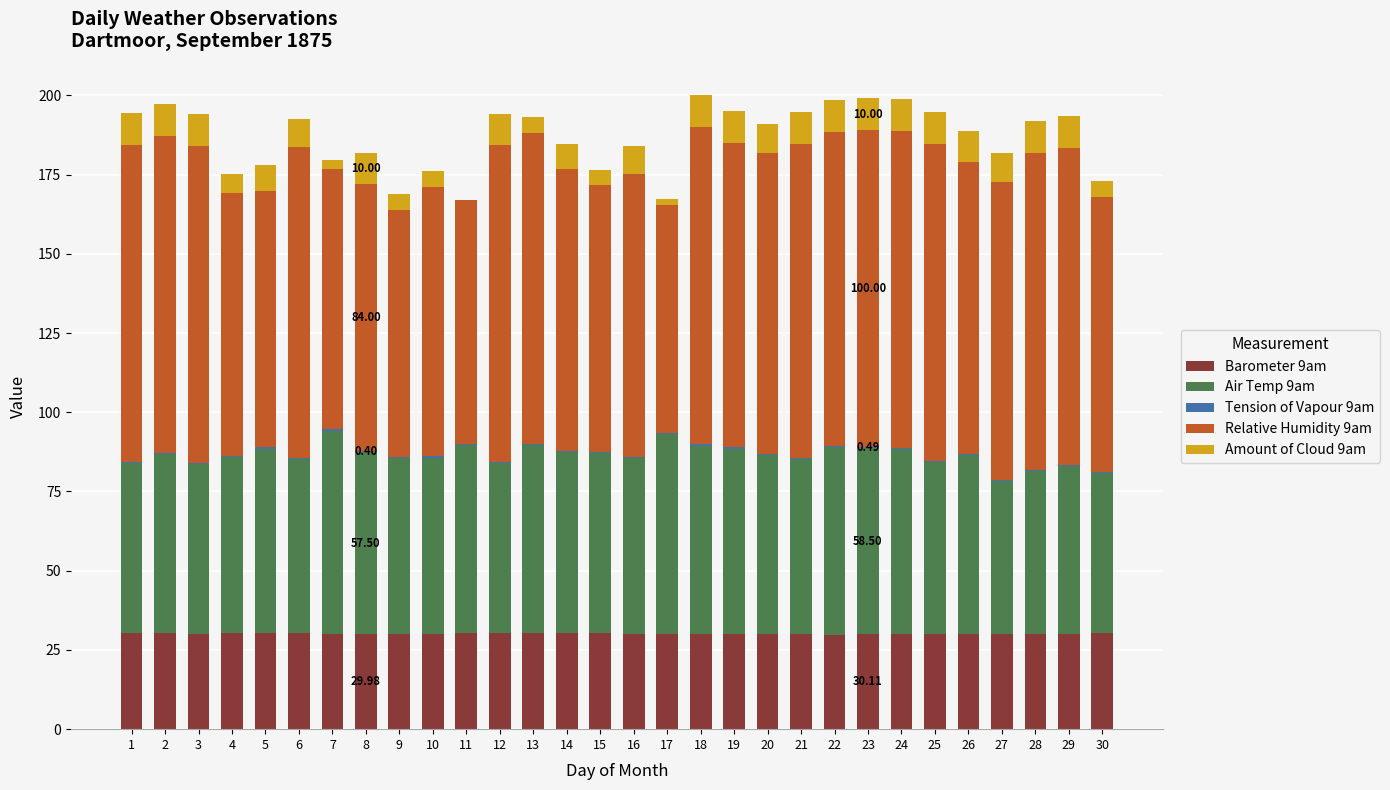

How many data points does each series have?

30